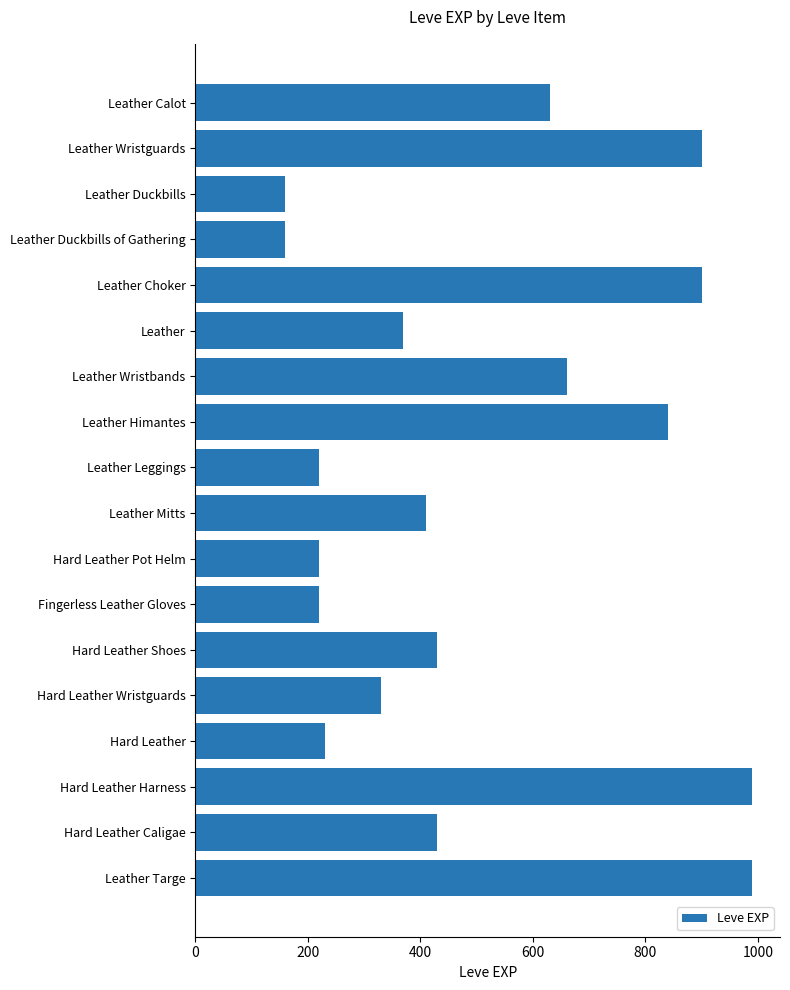

What is the value of the 3rd bar from the top?

160